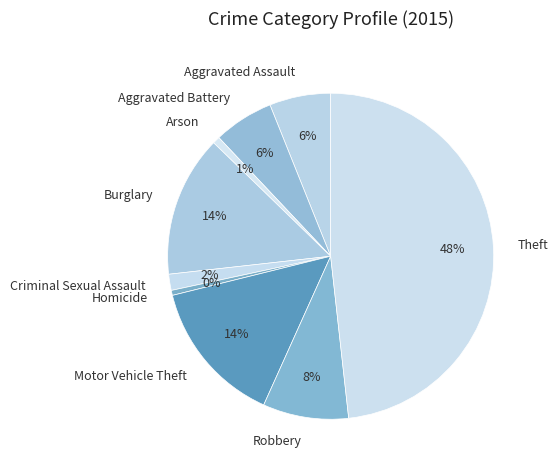

What is the largest slice in the pie chart?

Theft